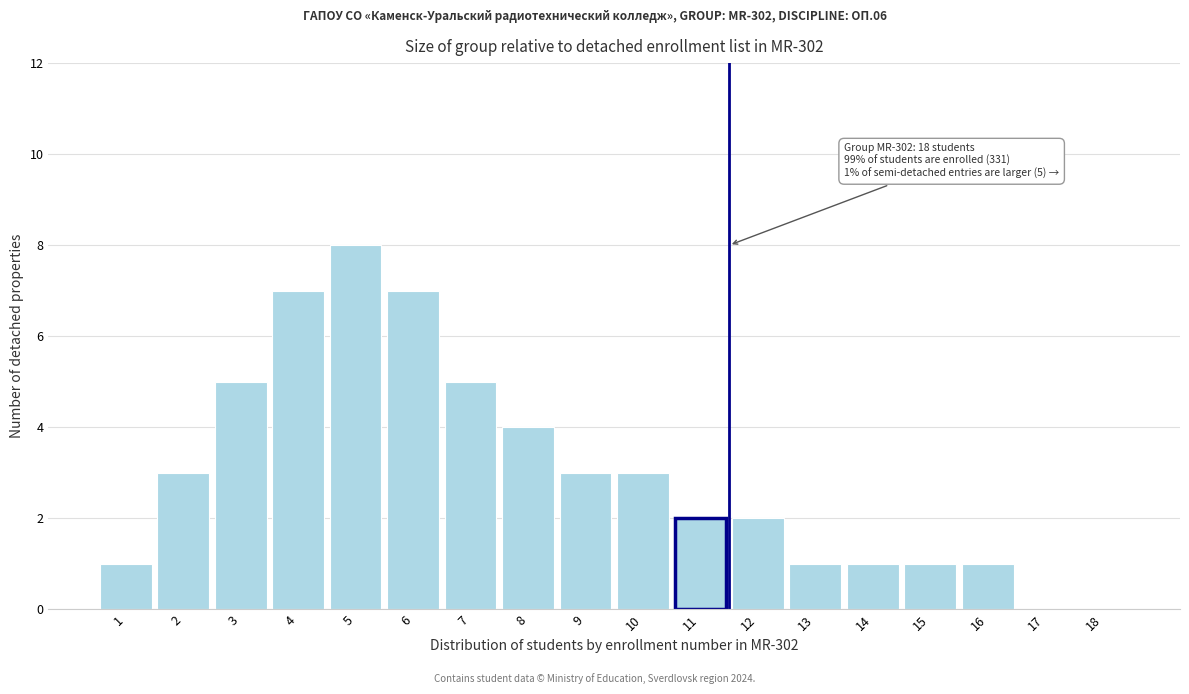

Reading right to left, list all the values displayed in this chart.

18=0	17=0	16=1	15=1	14=1	13=1	12=2	11=2	10=3	9=3	8=4	7=5	6=7	5=8	4=7	3=5	2=3	1=1